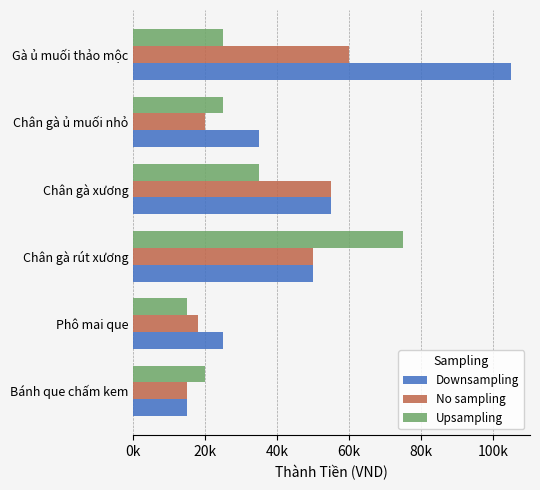

What are all the series names shown in the legend?

Downsampling, No sampling, Upsampling